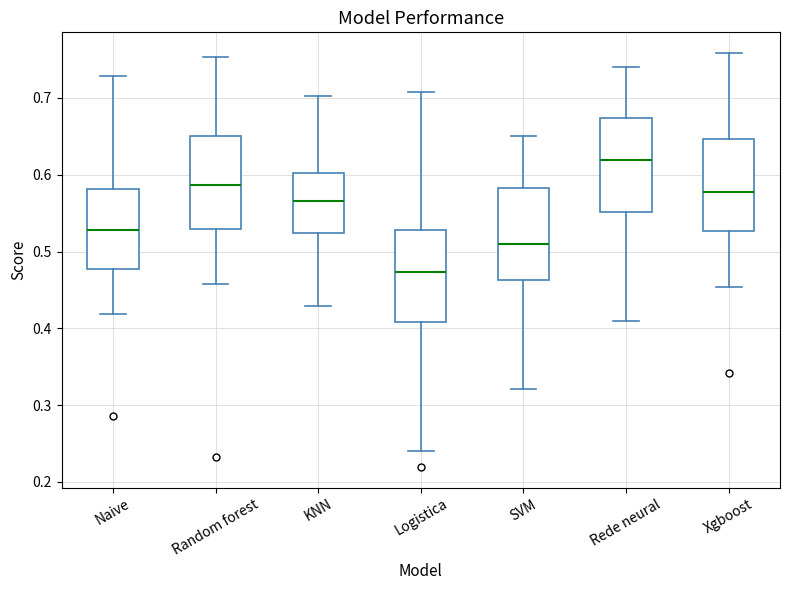

Where does the upper whisker of the box for KNN end on the y-axis? The values are not printed on the chart, so give them approximately, as read against the axis.

0.70